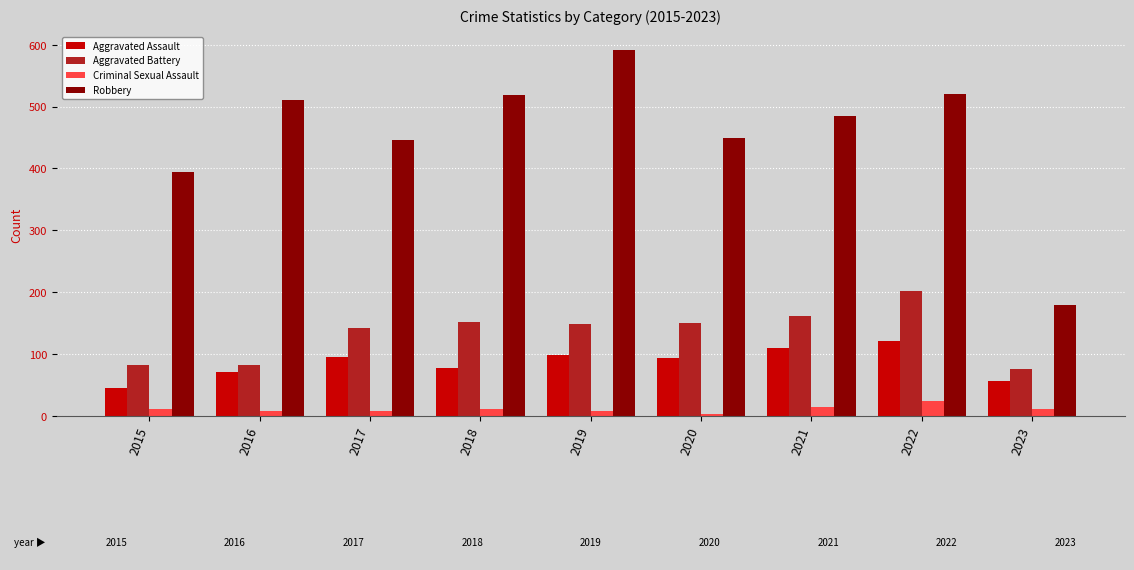

At which label does Aggravated Battery reach its minimum?

2023